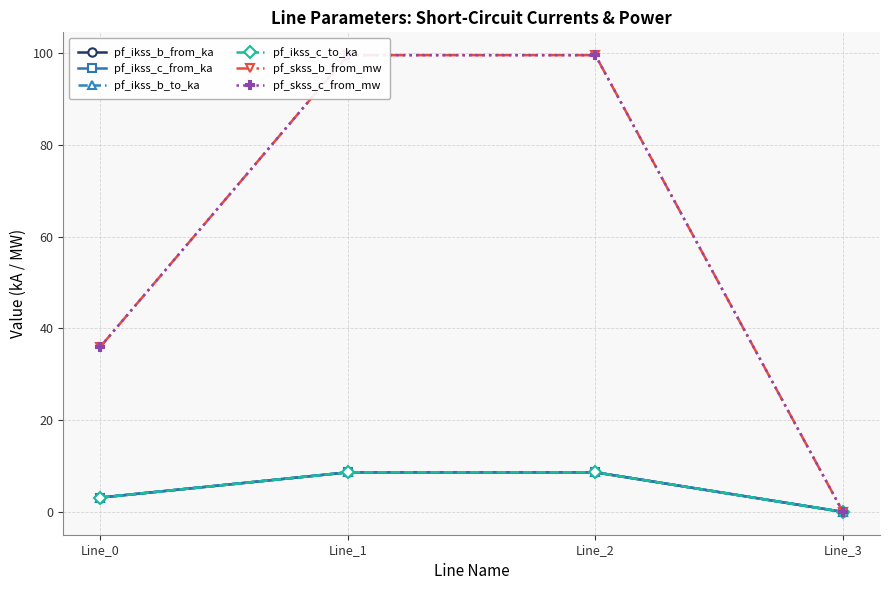

Is this an area chart (filled region under the line)?

No